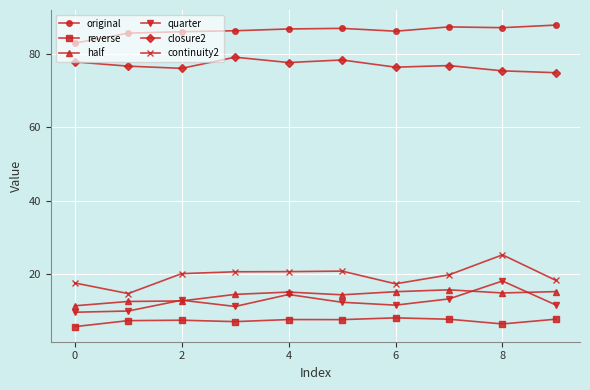

What is the greatest value displayed?

88.0